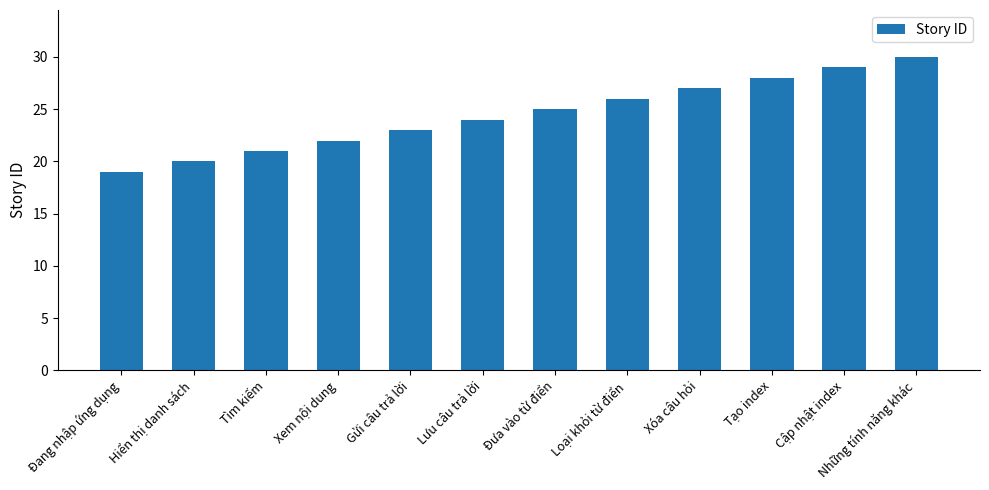

The value at Cập nhật index is 9. True or false?

False